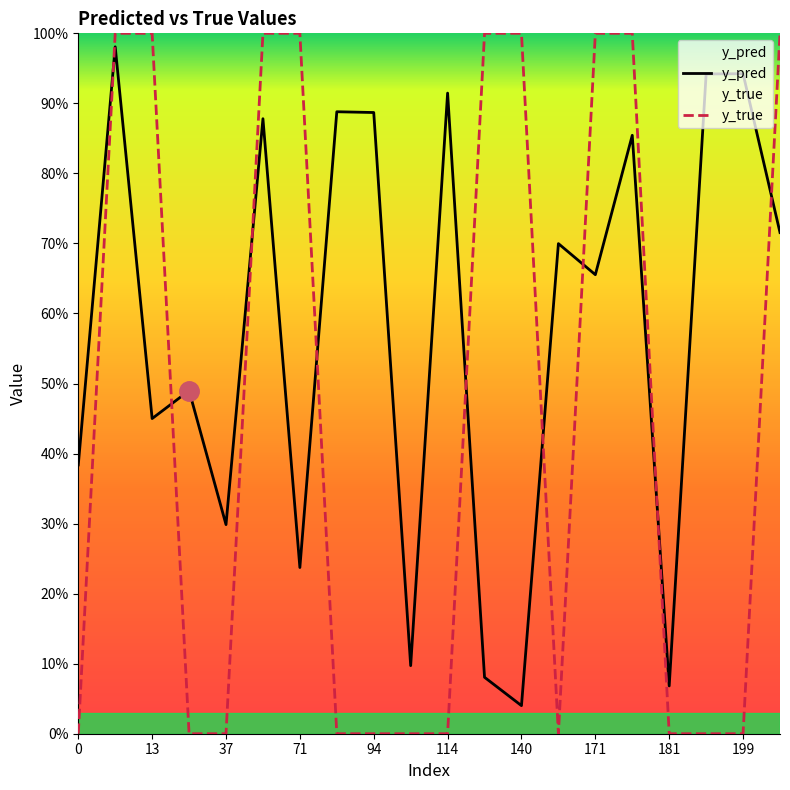

What is the sum of all y_true values?

9.0